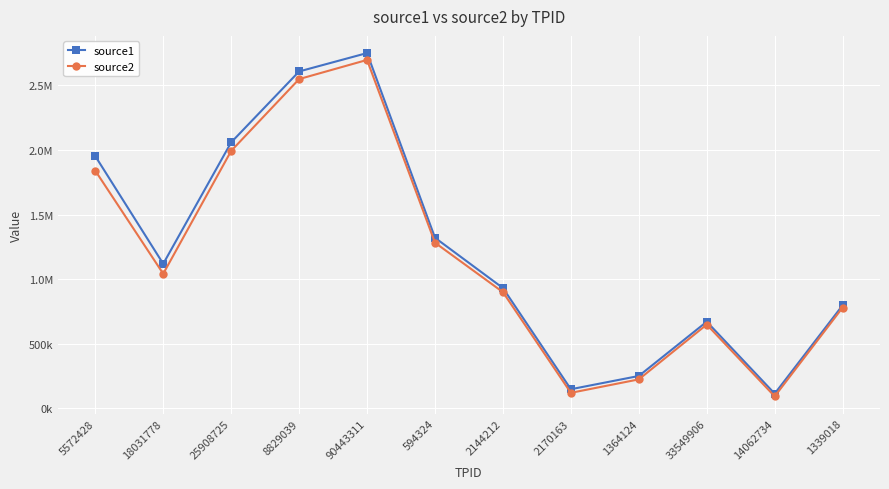

True or false: source1 and source2 intersect in this chart.

False